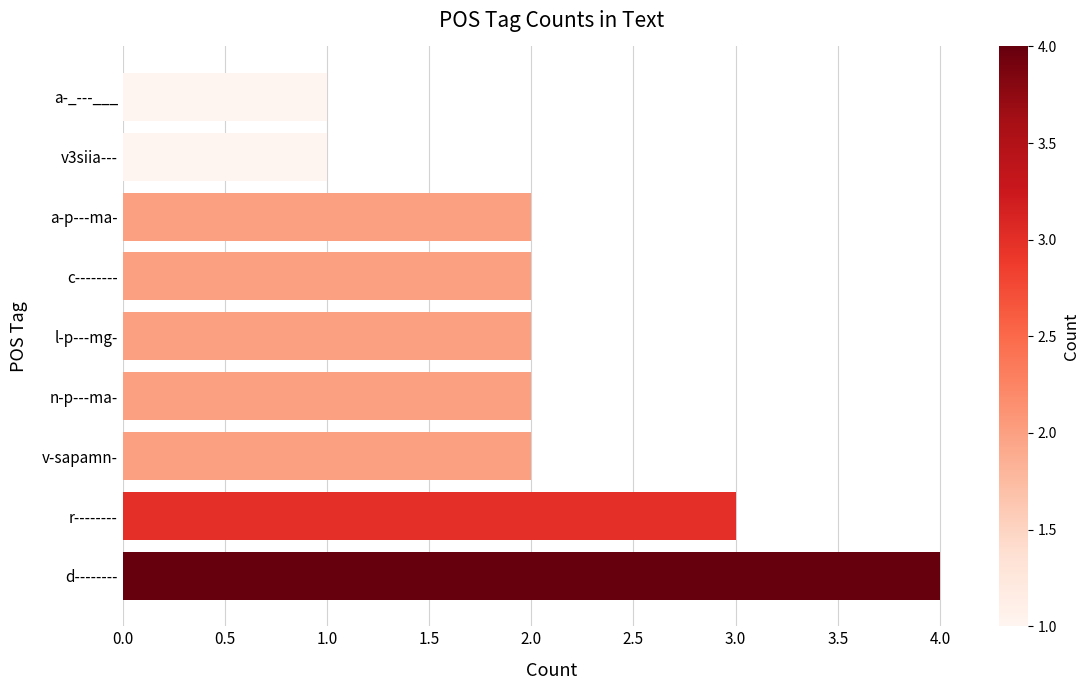

Does the chart contain stacked bars?

No